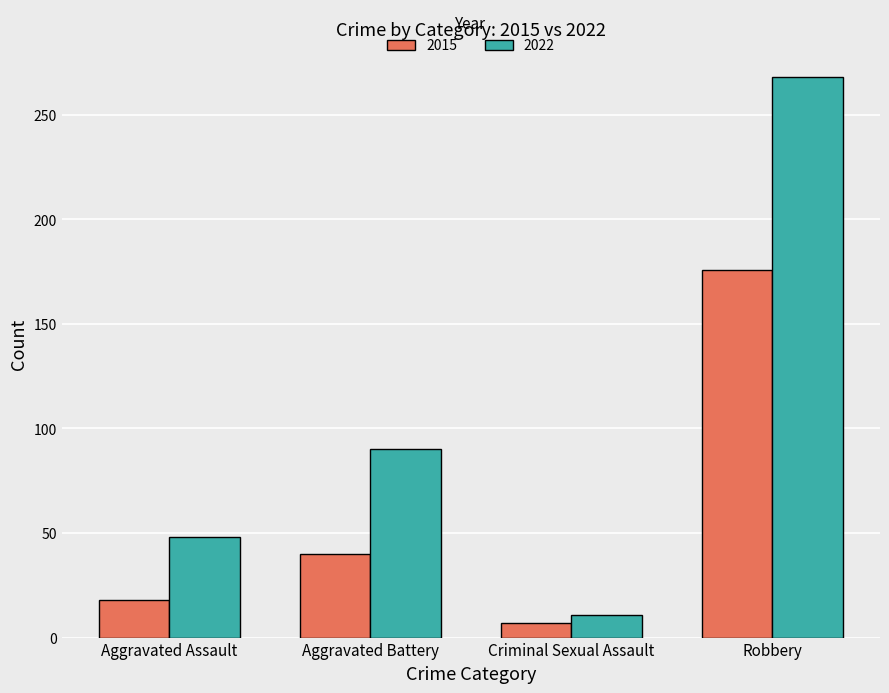

Reading left to right, what are all the values shown in this chart?

2015: Aggravated Assault=18	Aggravated Battery=40	Criminal Sexual Assault=7	Robbery=176
2022: Aggravated Assault=48	Aggravated Battery=90	Criminal Sexual Assault=11	Robbery=268